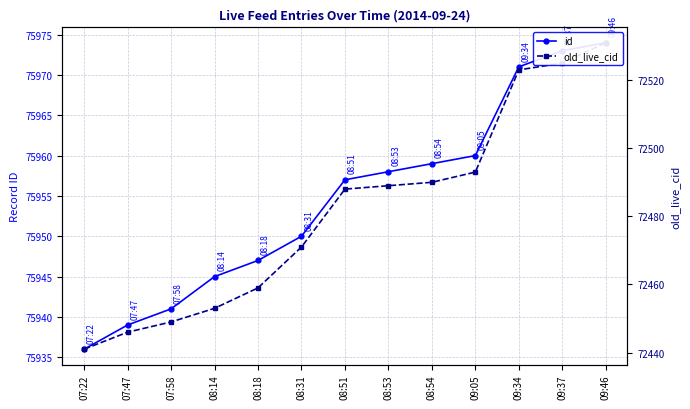

Is it true that id equals 116700 at 08:31?

False